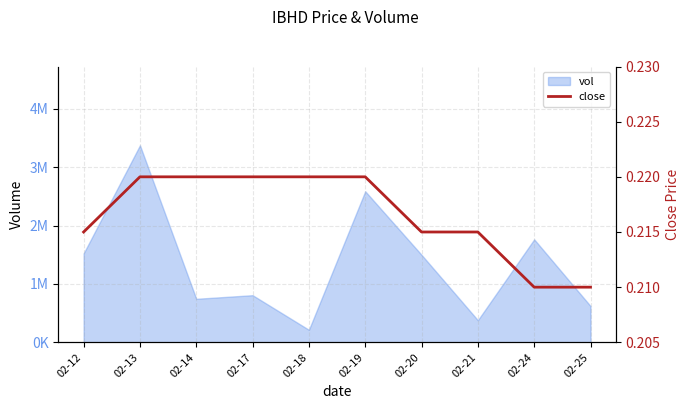

At which category does the chart reach its minimum across all series?

02-24